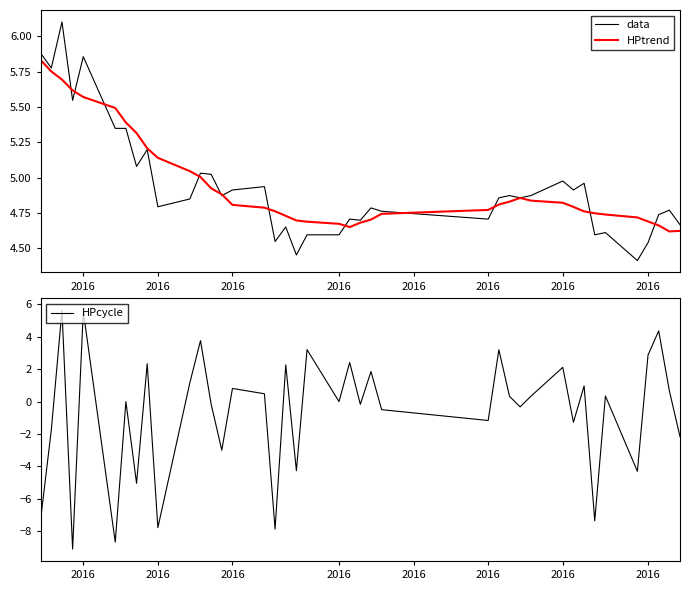

What is the total value across all series at 2016?

4.5